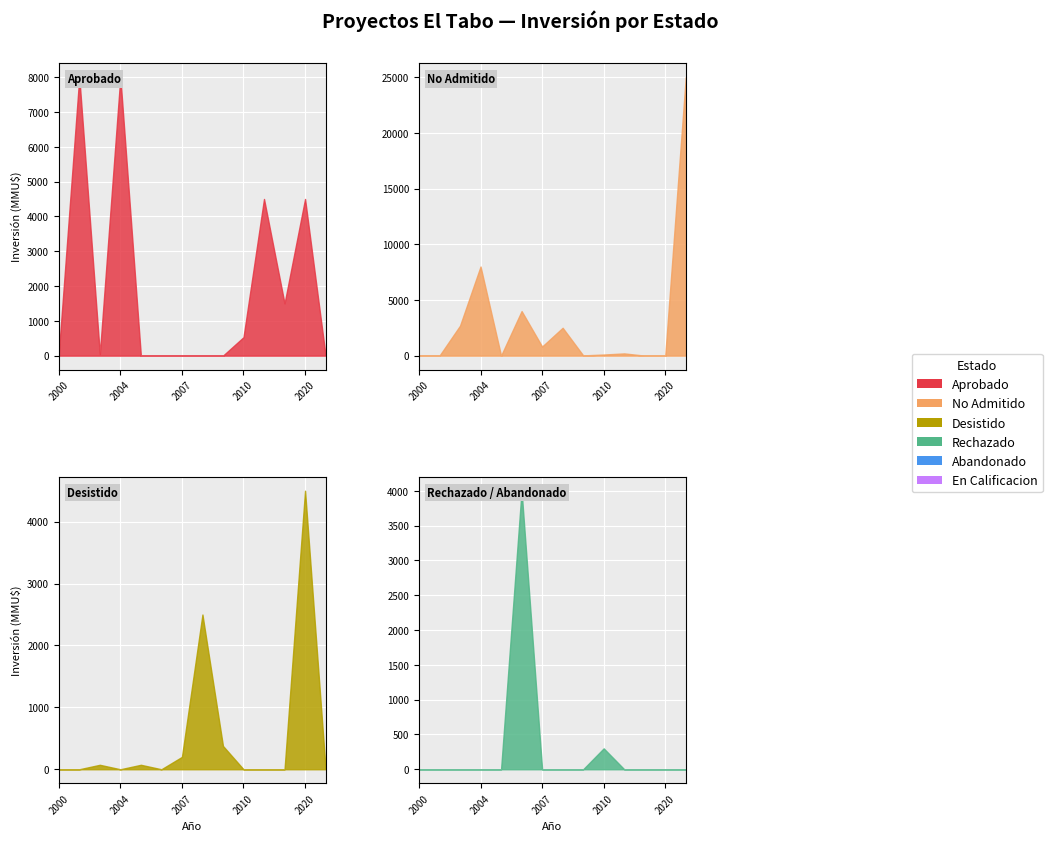

True or false: Abandonado has more than 0 interior local peaks.

False